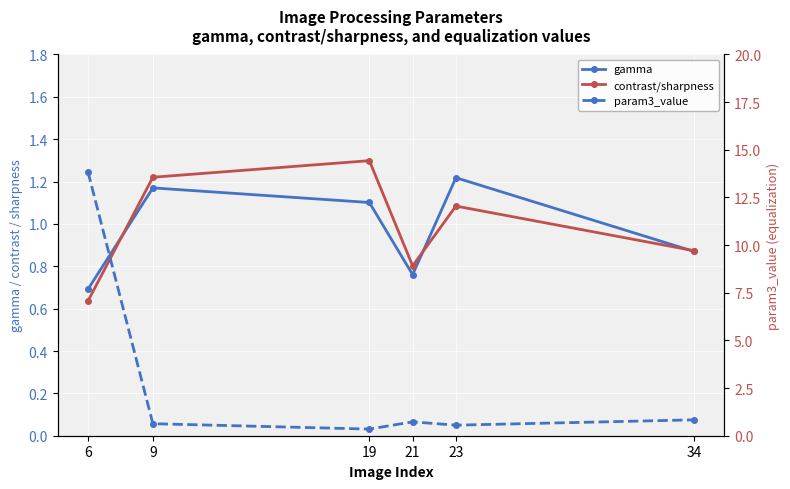

What is the difference between the second highest and minimum values in the param3_value series?

0.5